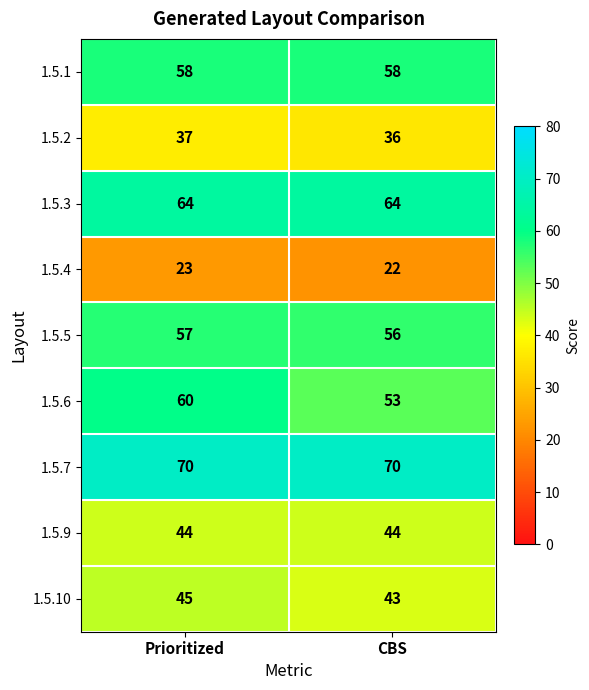

At which category is the sum across all series the highest?

Prioritized